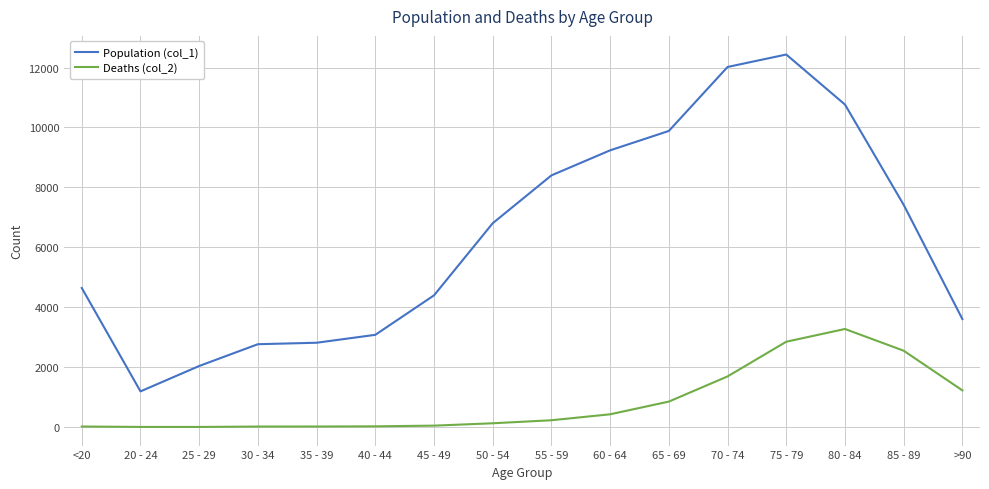

True or false: Population (col_1) and Deaths (col_2) cross at least once.

False